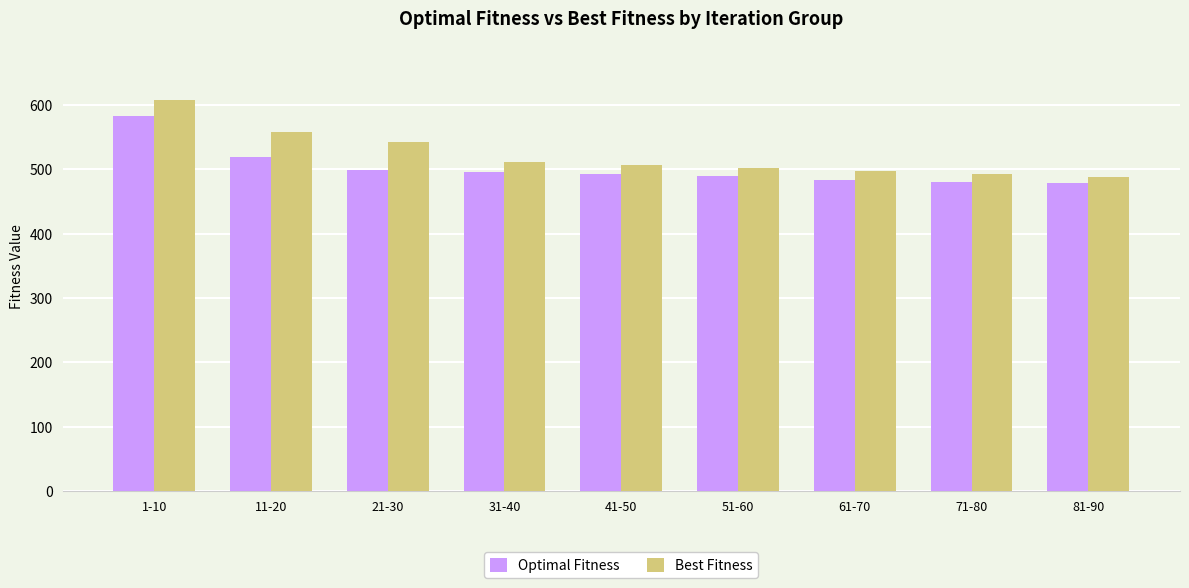

What is the average value of the Best Fitness series?

523